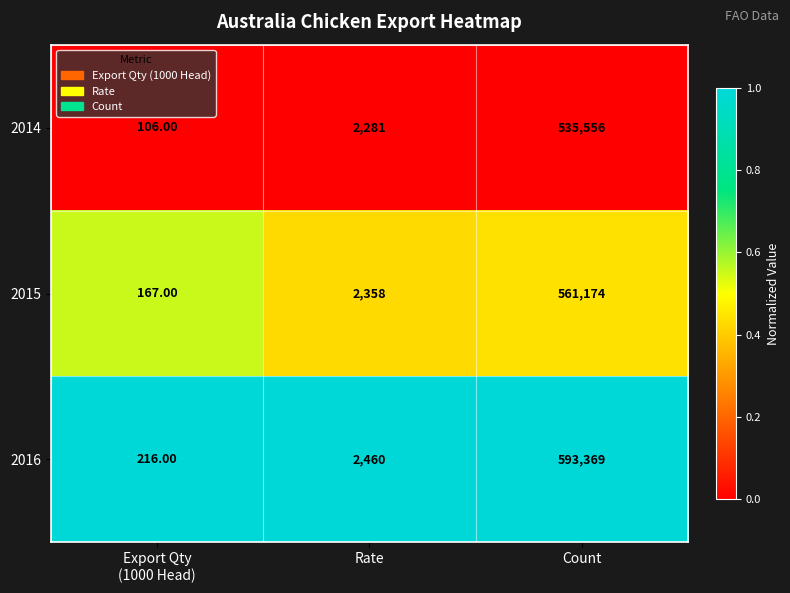

Rank the series by their maximum value, from lowest to highest.

2014, 2015, 2016